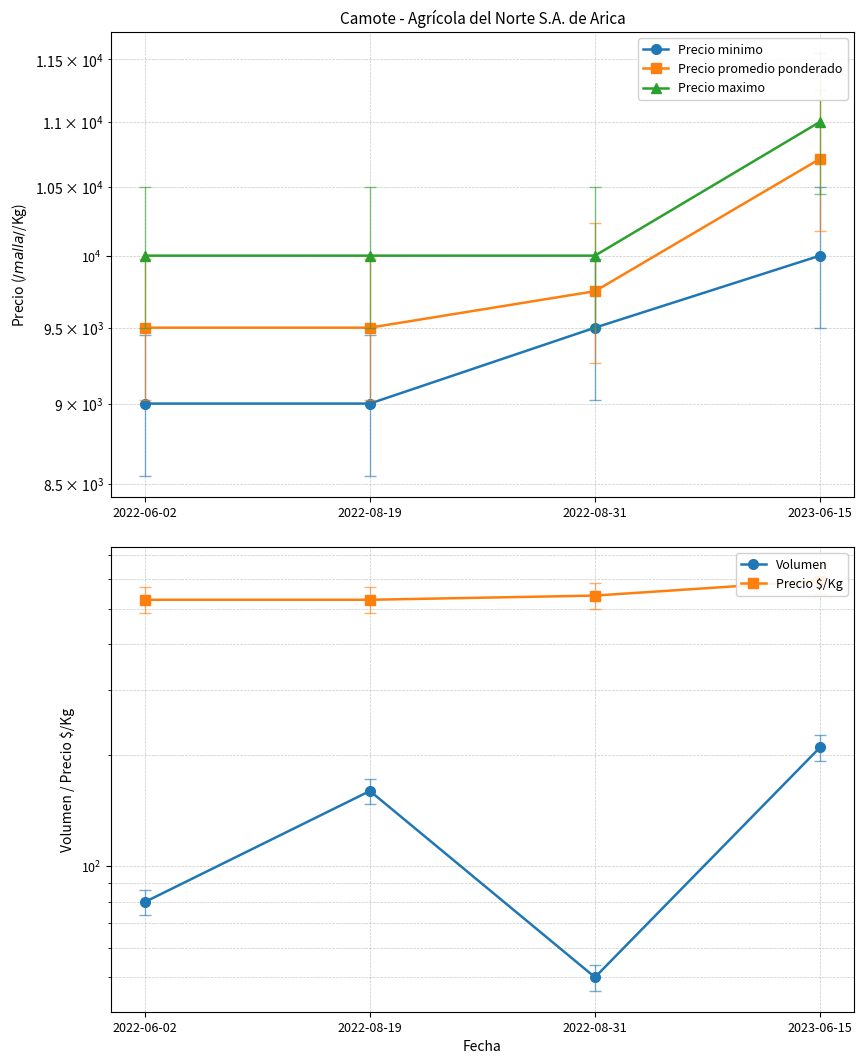

What is the sum of the Precio maximo values at 2022-06-02 and 2022-08-31?

20000